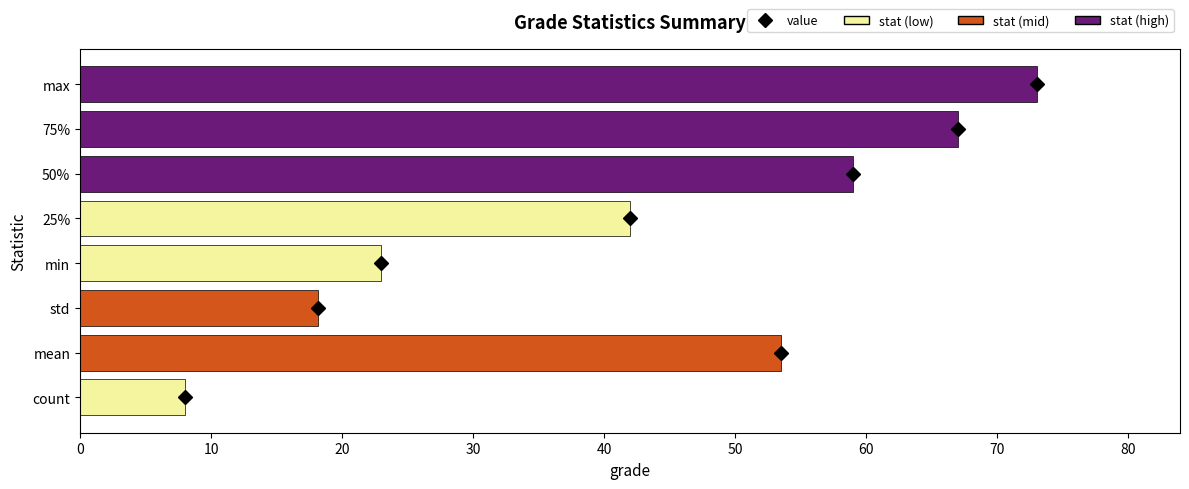

Which category has the highest value across all series?

max